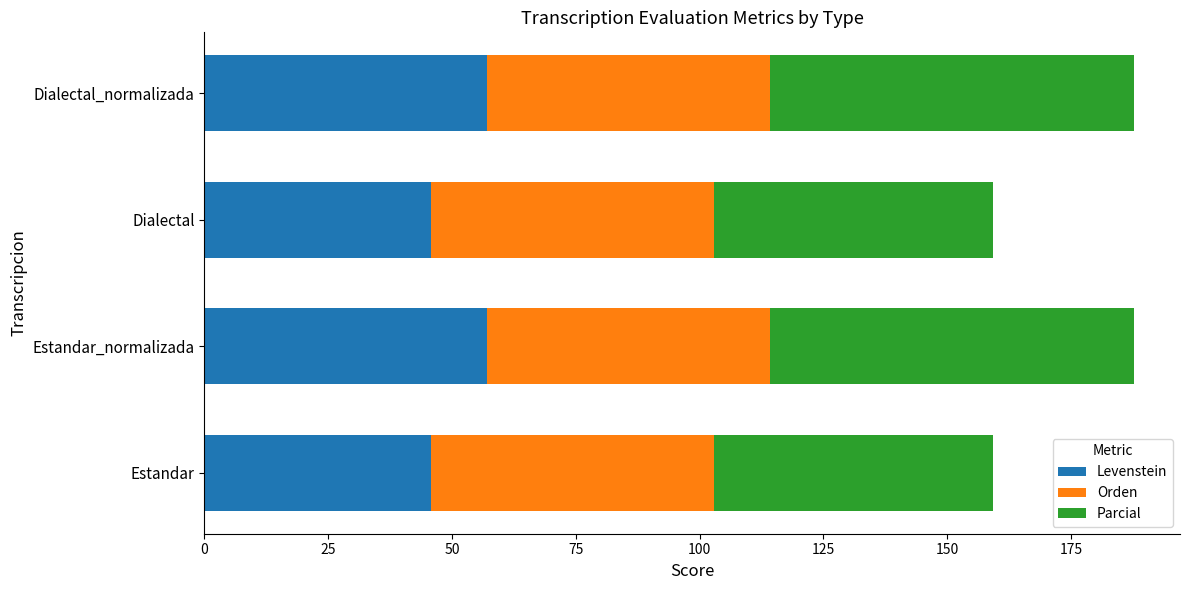

What are all the series names shown in the legend?

Levenstein, Orden, Parcial